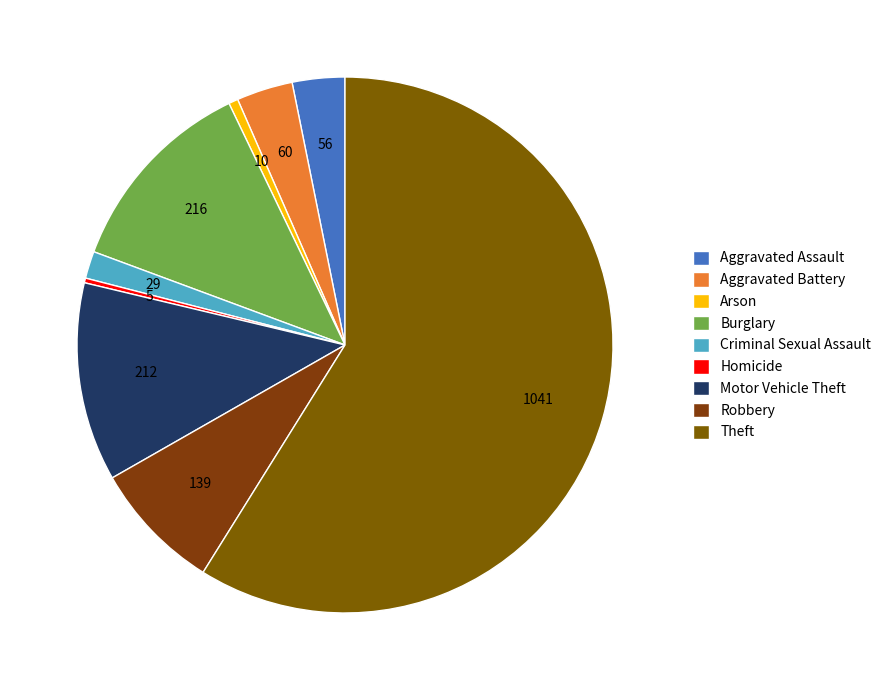

To the nearest percent, what is the average slice percentage?

11%